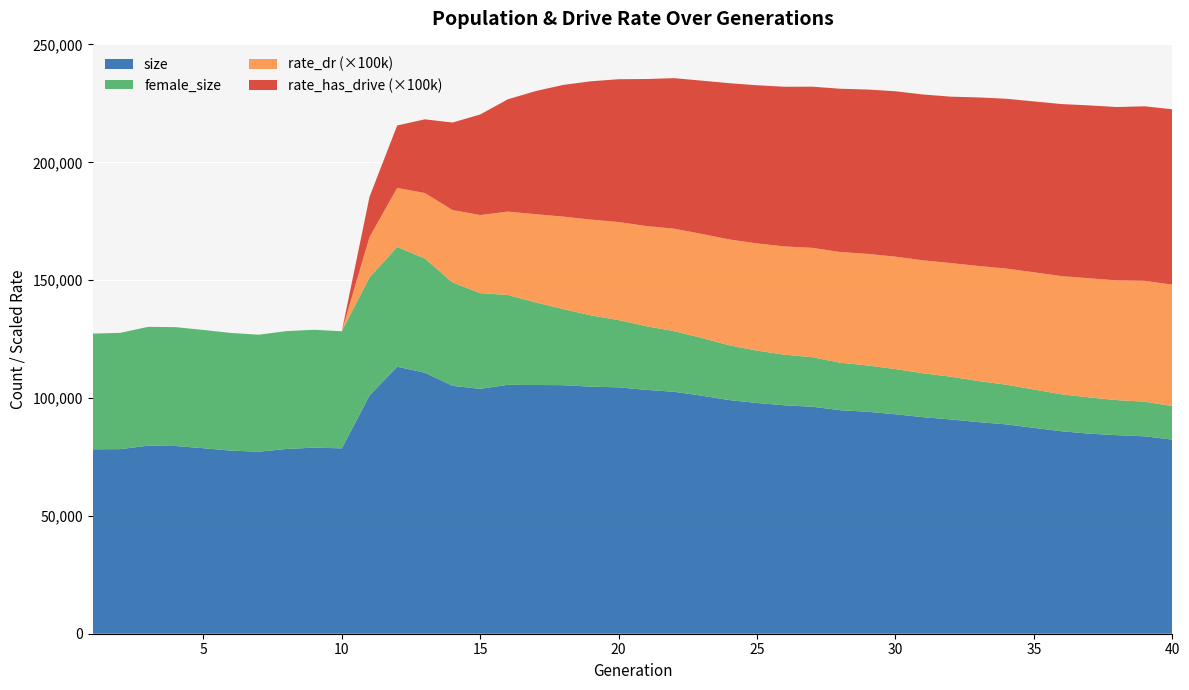

Reading left to right, what are all the values shown in this chart?

size: 78269.0	78312.0	79768.0	79638.0	78699.0	77691.0	77211.0	78388.0	78951.0	78643.0	101019.0	113276.0	110750.0	105170.0	103891.0	105588.0	105525.0	105450.0	104815.0	104536.0	103449.0	102665.0	100992.0	99119.0	97885.0	96895.0	96300.0	94834.0	94172.0	93104.0	91871.0	90908.0	89769.0	88830.0	87330.0	85904.0	84879.0	84236.0	83760.0	82361.0
female_size: 49046.0	49325.0	50420.0	50423.0	50166.0	49910.0	49646.0	49994.0	49985.0	49681.0	50131.0	50808.0	48435.0	43847.0	40611.0	38124.0	35030.0	32286.0	30226.0	28539.0	26995.0	25713.0	24492.0	23232.0	22218.0	21472.0	21013.0	20133.0	19642.0	19159.0	18622.0	18140.0	17436.0	16823.0	16279.0	15654.0	15388.0	14865.0	14686.0	14210.0
rate_dr: 0.0	0.0	0.0	0.0	0.0	0.0	0.0	0.0	0.0	0.0	0.2	0.3	0.3	0.3	0.3	0.4	0.4	0.4	0.4	0.4	0.4	0.4	0.4	0.4	0.5	0.5	0.5	0.5	0.5	0.5	0.5	0.5	0.5	0.5	0.5	0.5	0.5	0.5	0.5	0.5
rate_has_drive: 0.0	0.0	0.0	0.0	0.0	0.0	0.0	0.0	0.0	0.0	0.2	0.3	0.3	0.4	0.4	0.5	0.5	0.6	0.6	0.6	0.6	0.6	0.7	0.7	0.7	0.7	0.7	0.7	0.7	0.7	0.7	0.7	0.7	0.7	0.7	0.7	0.7	0.7	0.7	0.7